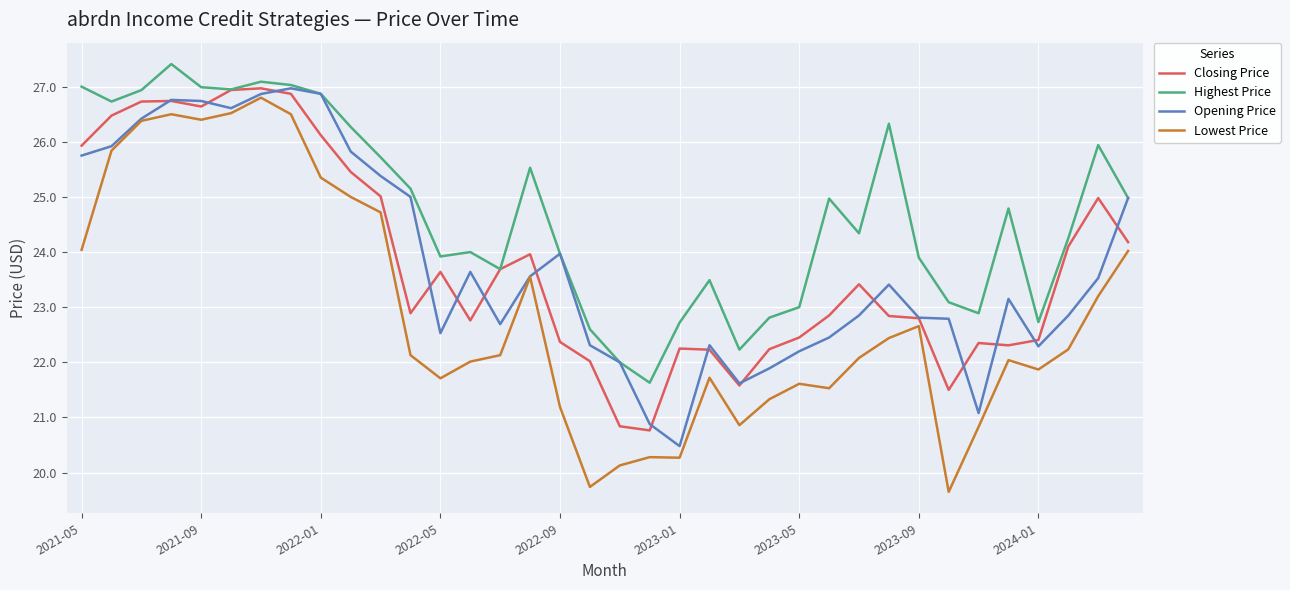

Which series has the largest total across all categories?

Highest Price